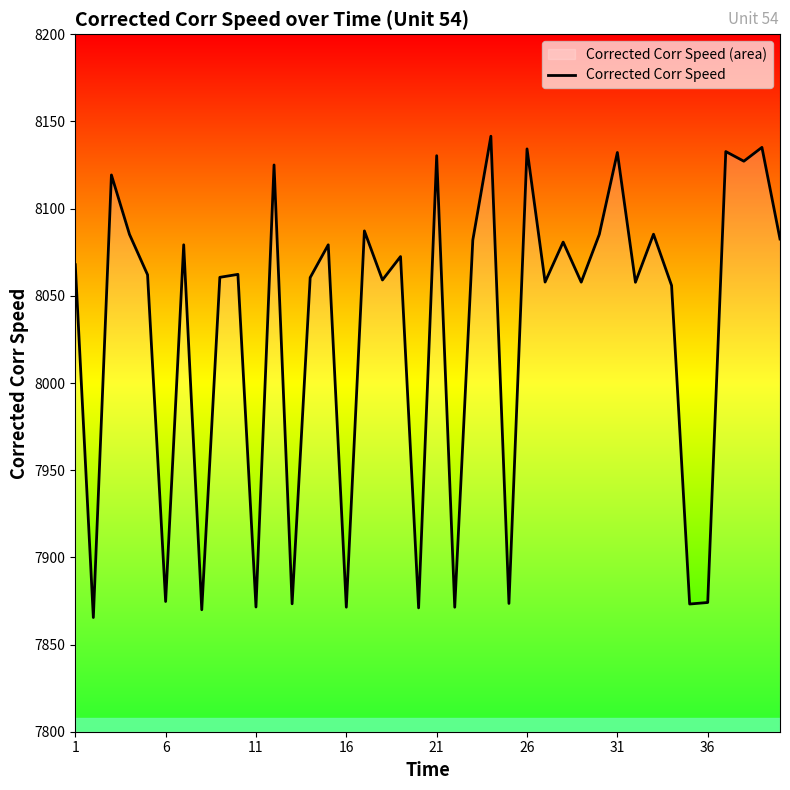

True or false: the data has more than 2 interior local peaks.

True